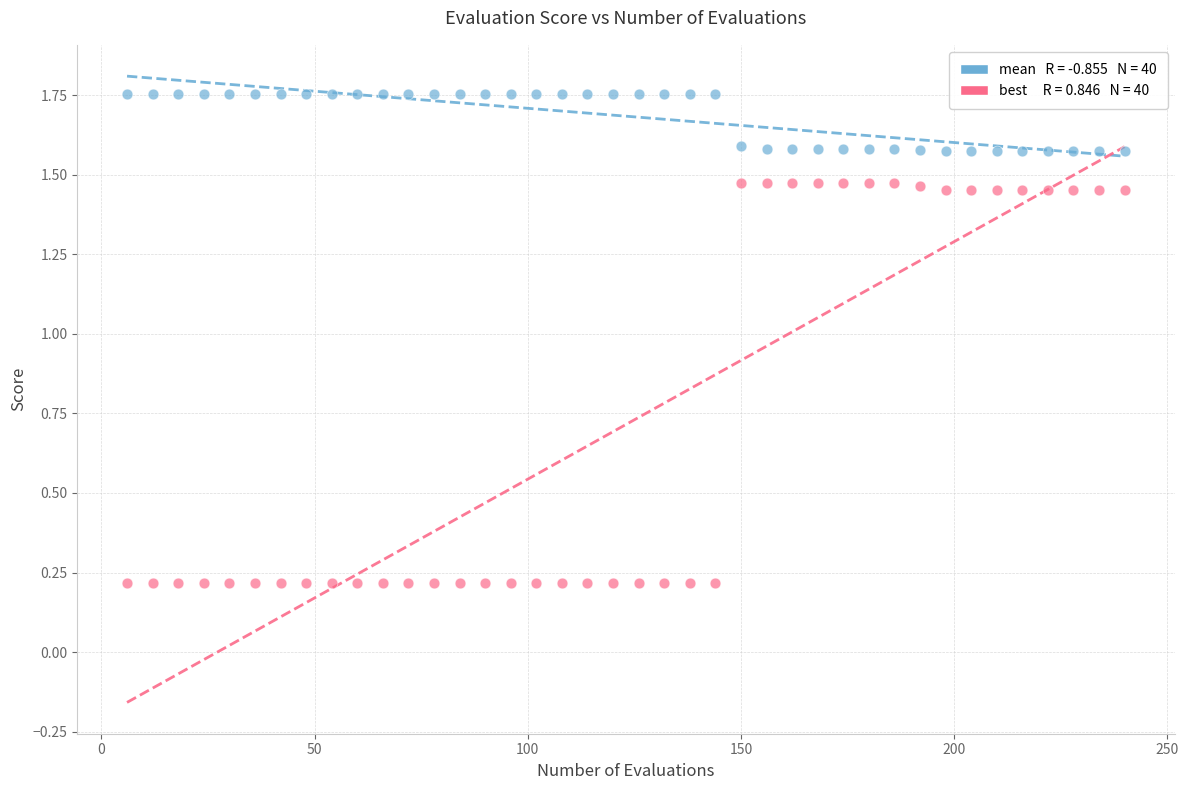

Across all data points, what is the range of X values (max minus min)?

234.0